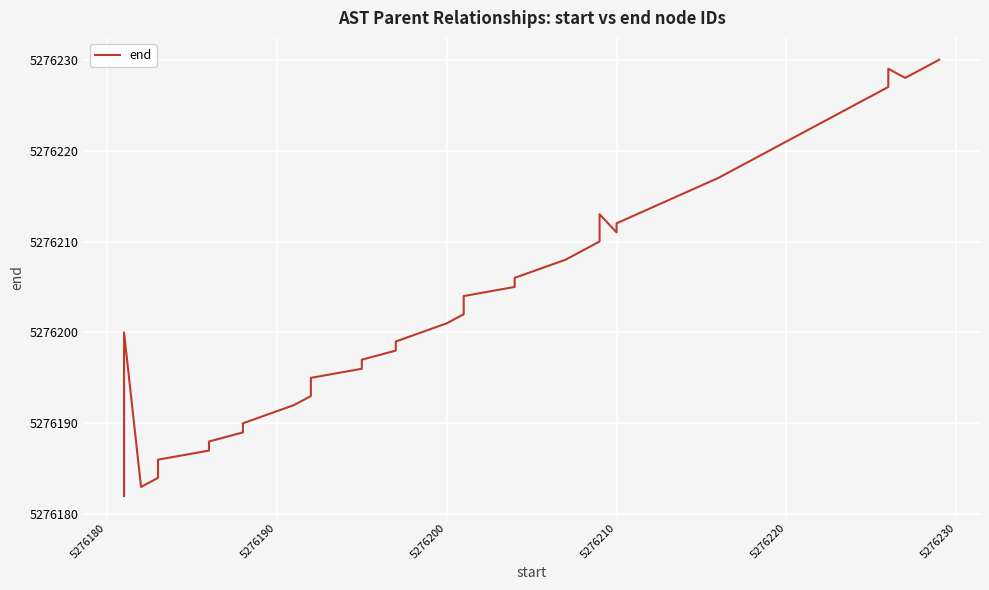

Reading right to left, transcribe all the data shown in this chart.

5276230	5276228	5276229	5276227	5276225	5276224	5276220	5276219	5276217	5276212	5276211	5276213	5276210	5276209	5276208	5276206	5276205	5276204	5276203	5276202	5276201	5276199	5276198	5276197	5276196	5276195	5276194	5276193	5276192	5276190	5276189	5276188	5276187	5276186	5276185	5276184	5276183	5276200	5276191	5276182